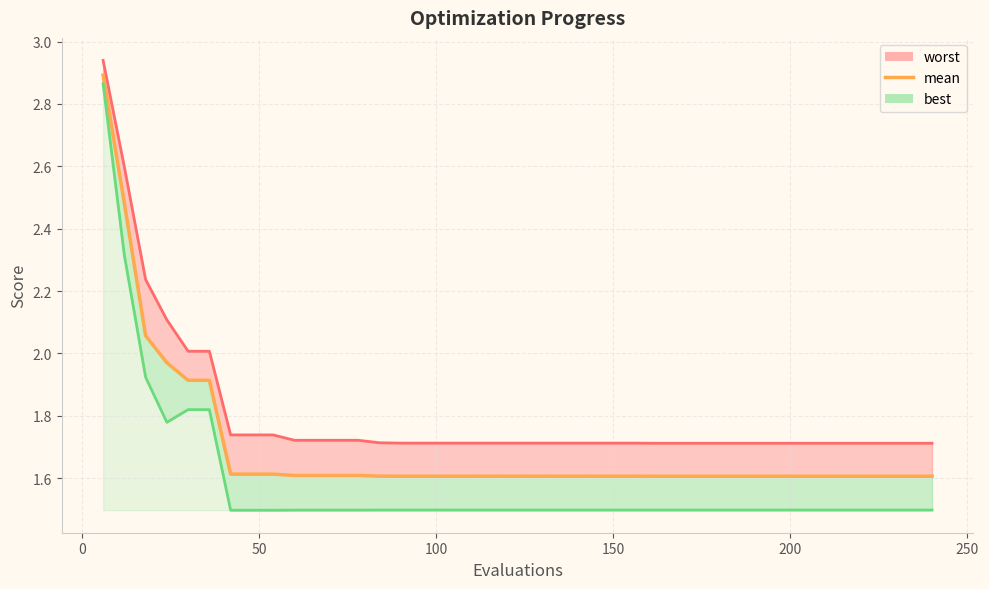

What is the maximum value for worst_line?

2.9